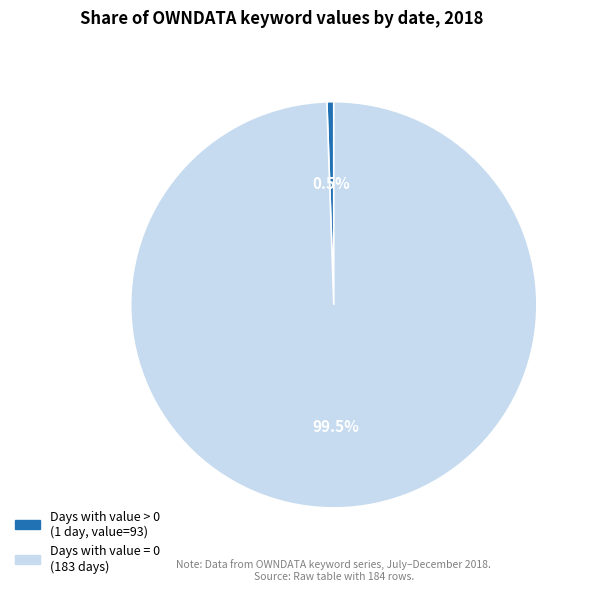

Is there a majority slice in this chart?

Yes